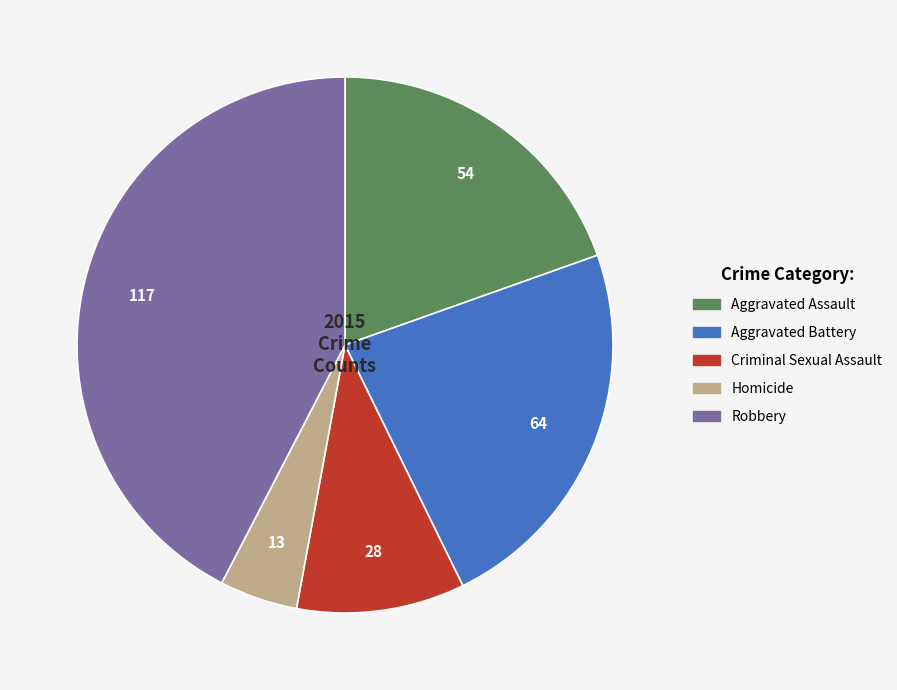

Which has a higher value, Robbery or Aggravated Assault?

Robbery